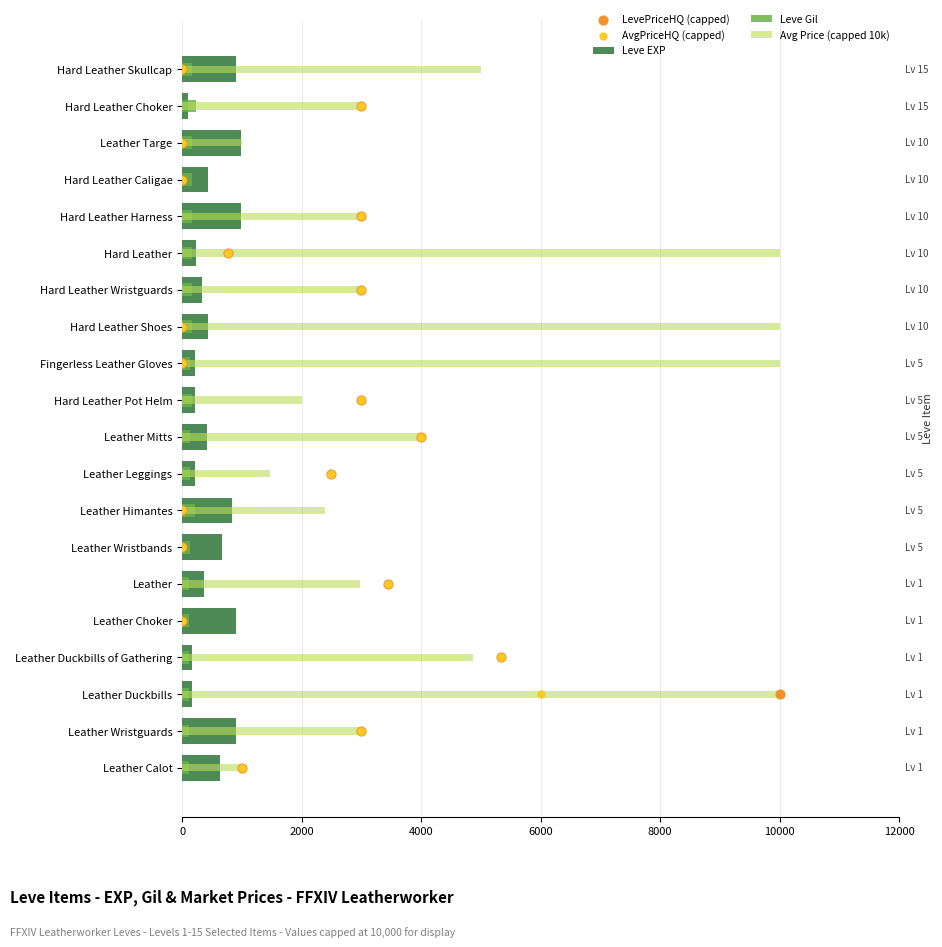

Which series has the largest total across all categories?

Avg Price (capped 10k)